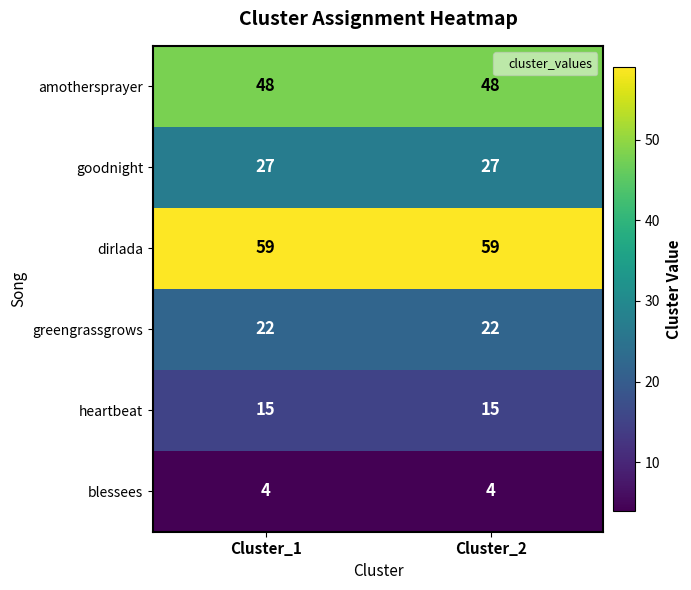

What is the difference between the highest and lowest values at Cluster_2?

55